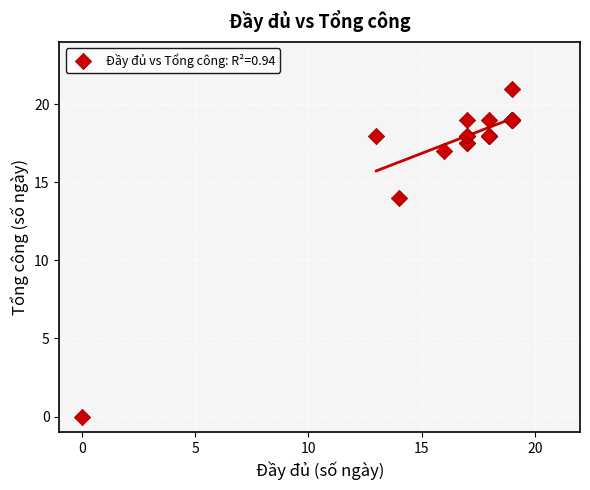

What Y value in the scatter plot is closest to 10?

14.0